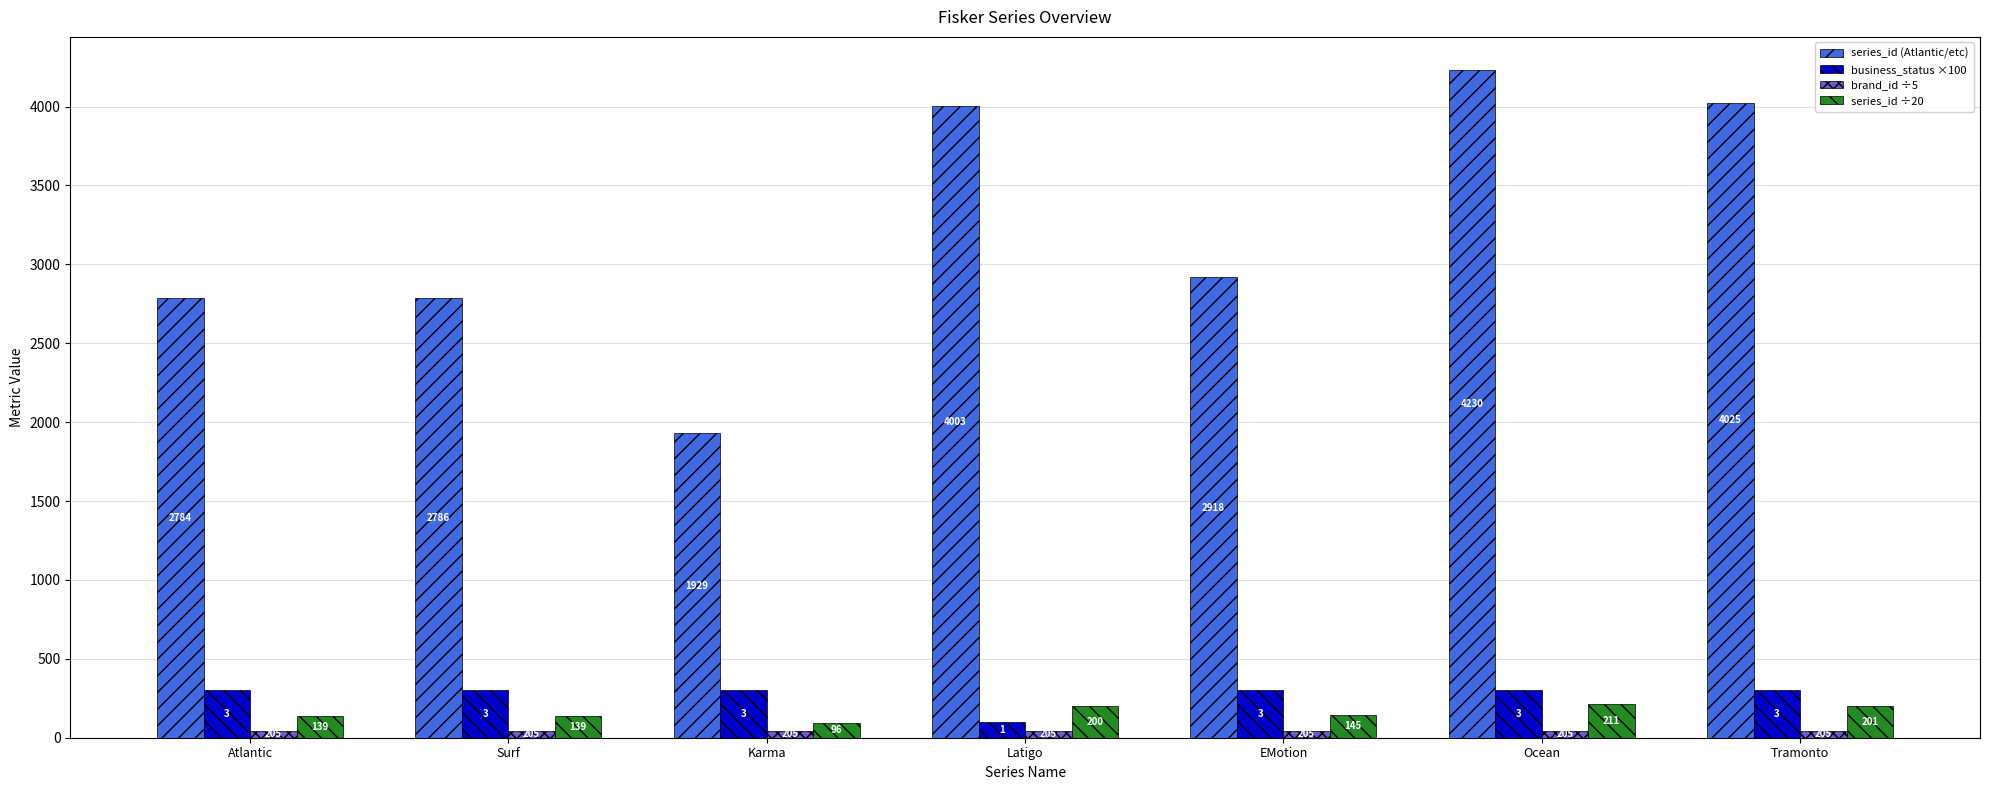

What is the total value across all series at Tramonto?

4567